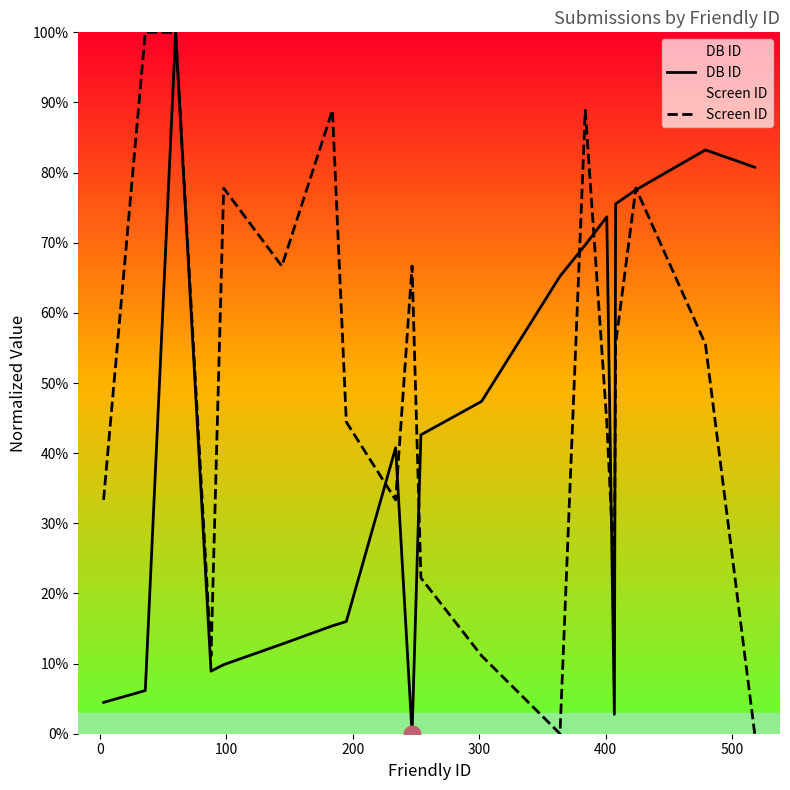

Which series has the largest total across all categories?

Screen ID